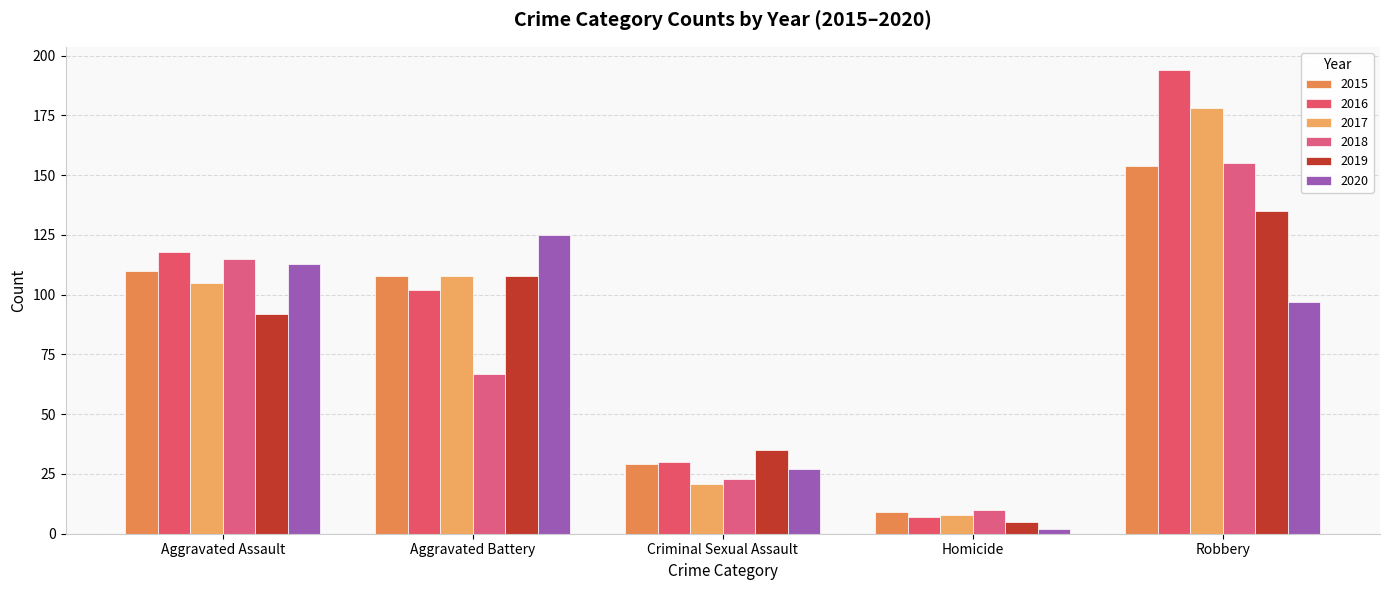

What is the average value of the 2020 series?

73